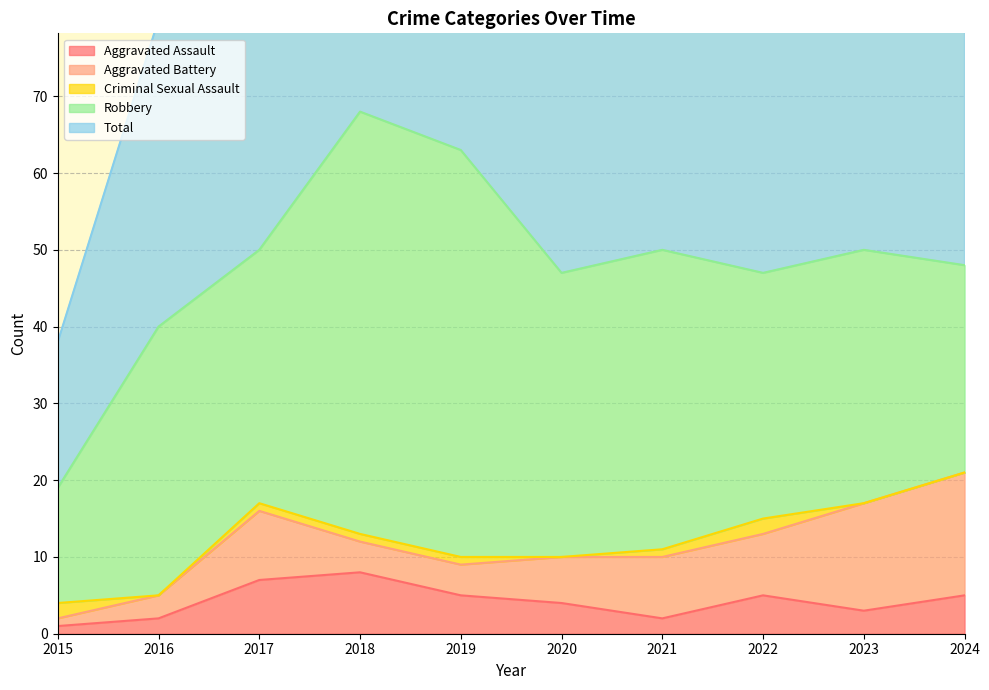

What is the difference between the maximum and minimum values in the Aggravated Battery series?

15